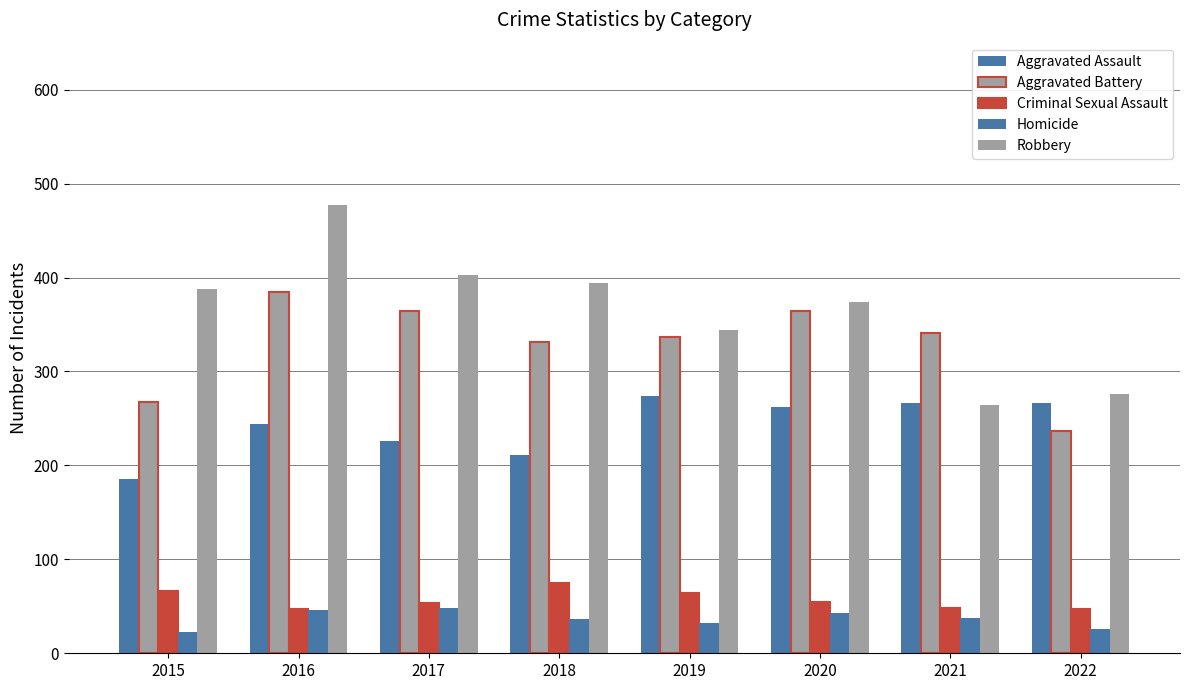

How many bars are there in each group?

5